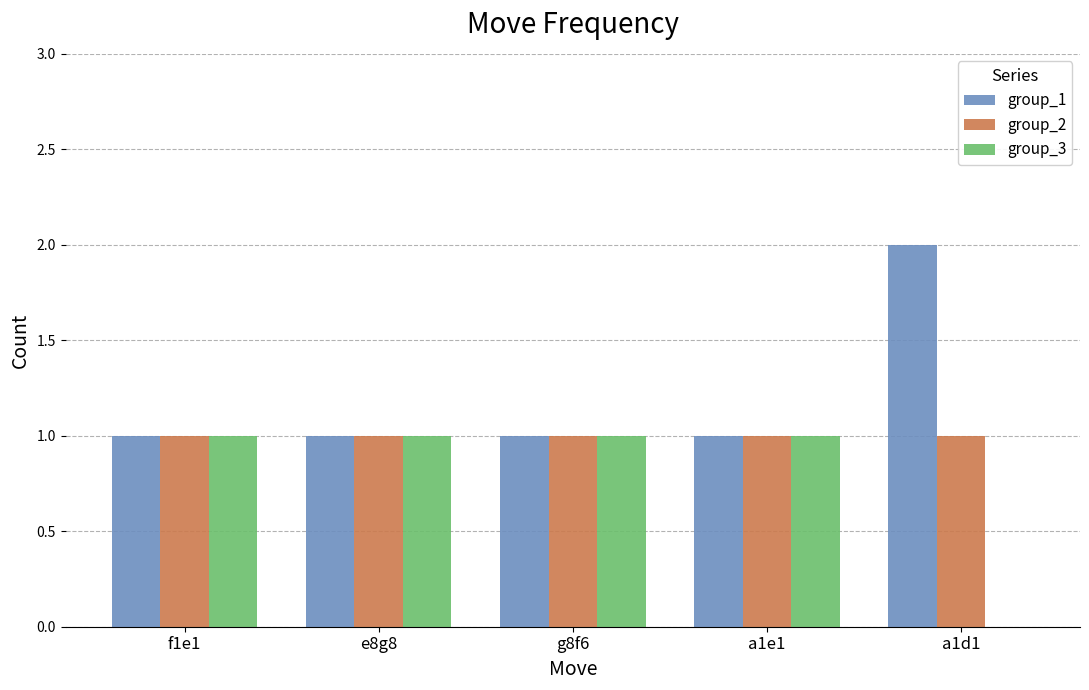

Reading left to right, what are all the values shown in this chart?

group_1: 1	1	1	1	2
group_2: 1	1	1	1	1
group_3: 1	1	1	1	0